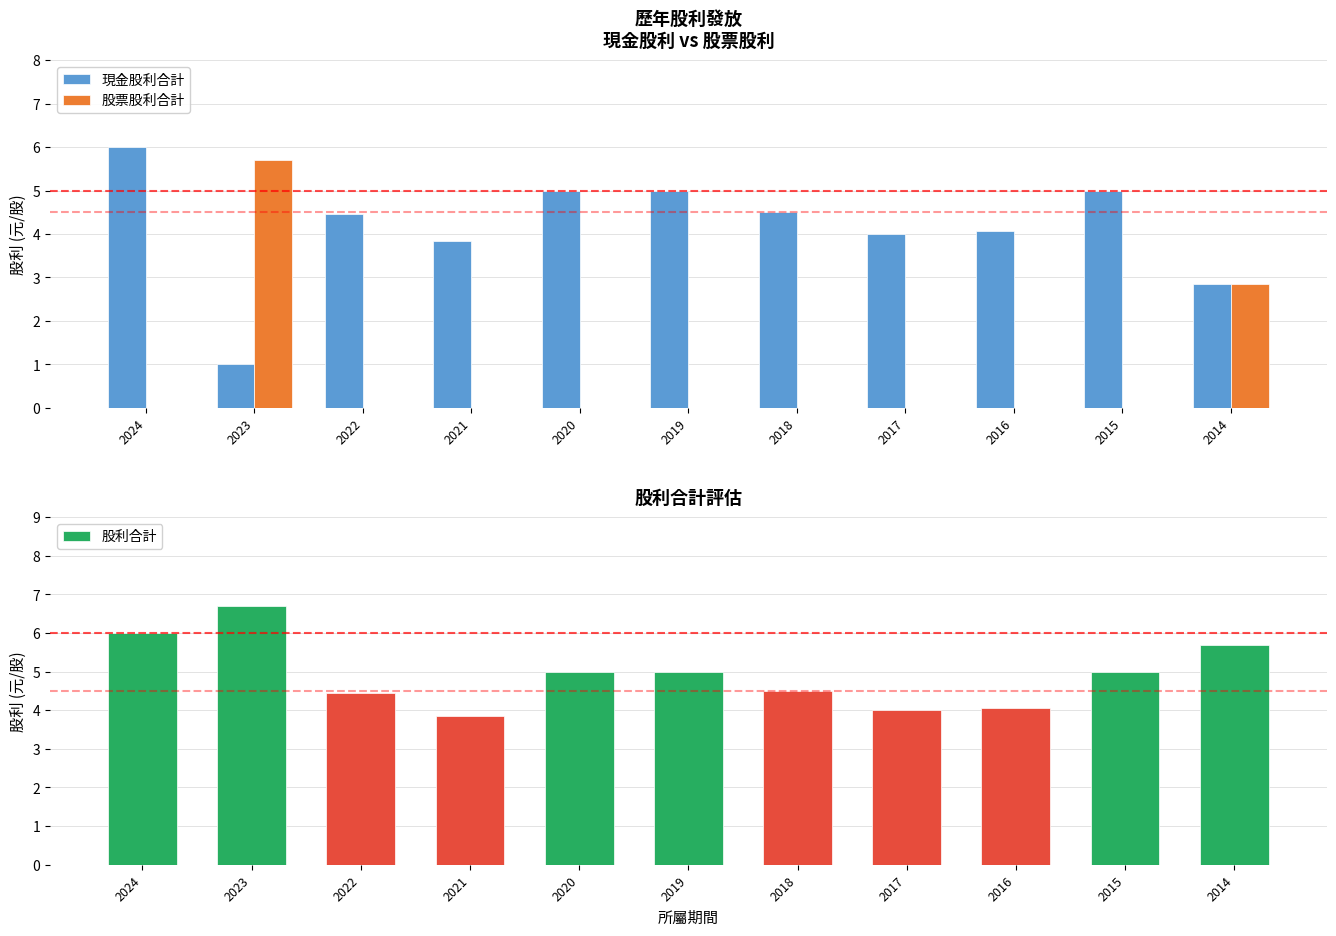

What is the maximum value for 股票股利合計?

5.7